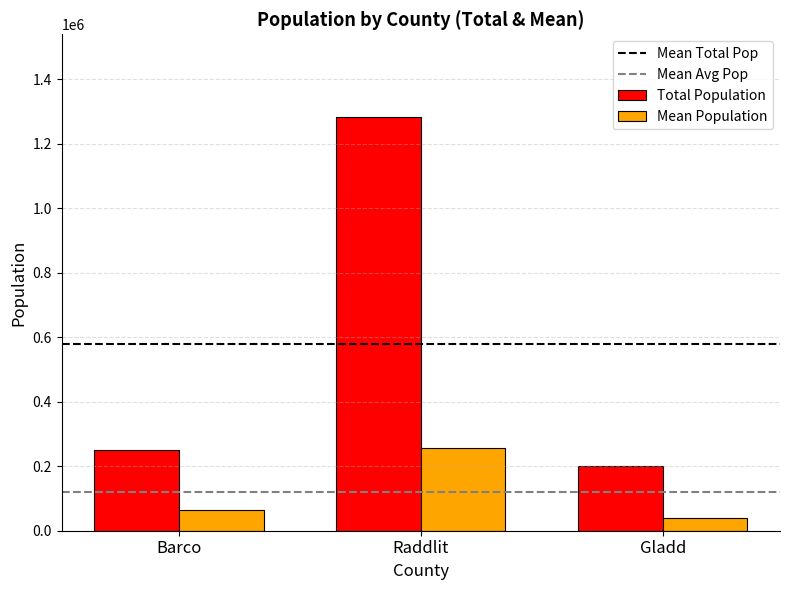

Where is Total Population nearest to the value 741478?

Barco